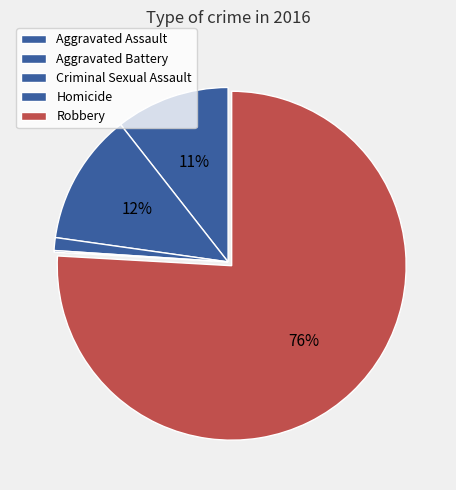

Count the number of slices in the pie.

5